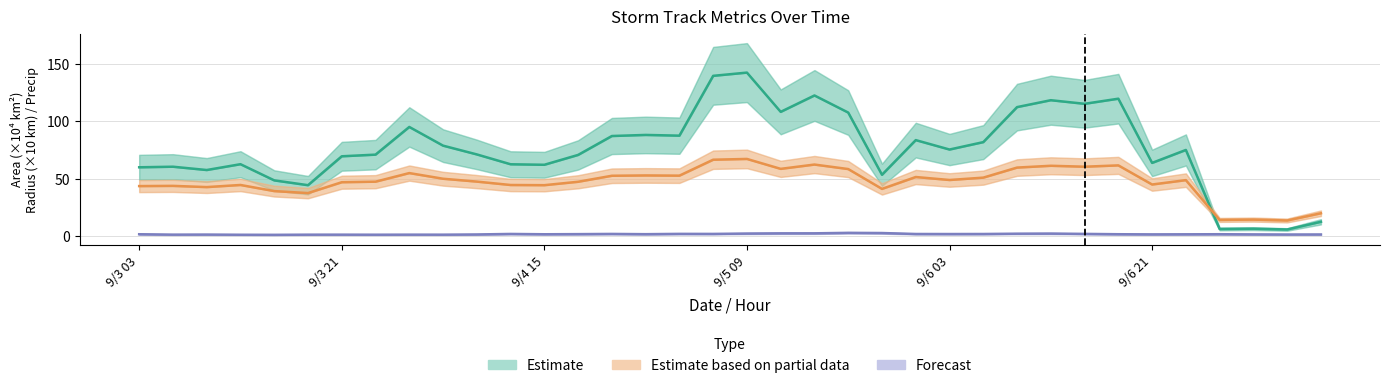

List the series in order of their peak value, lowest first.

Forecast, Estimate based on partial data, Estimate